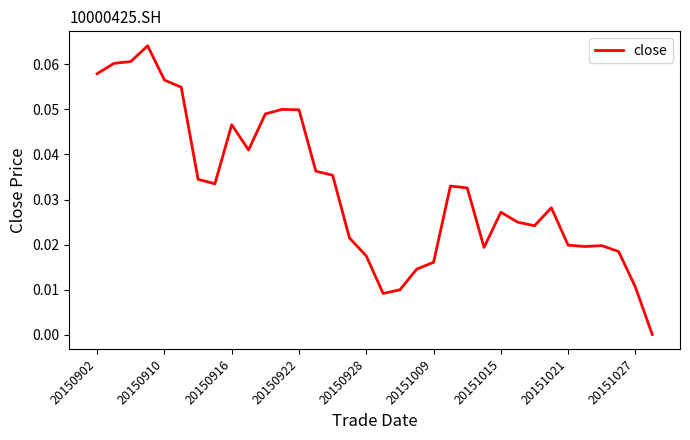

How many lines are shown in the chart?

1